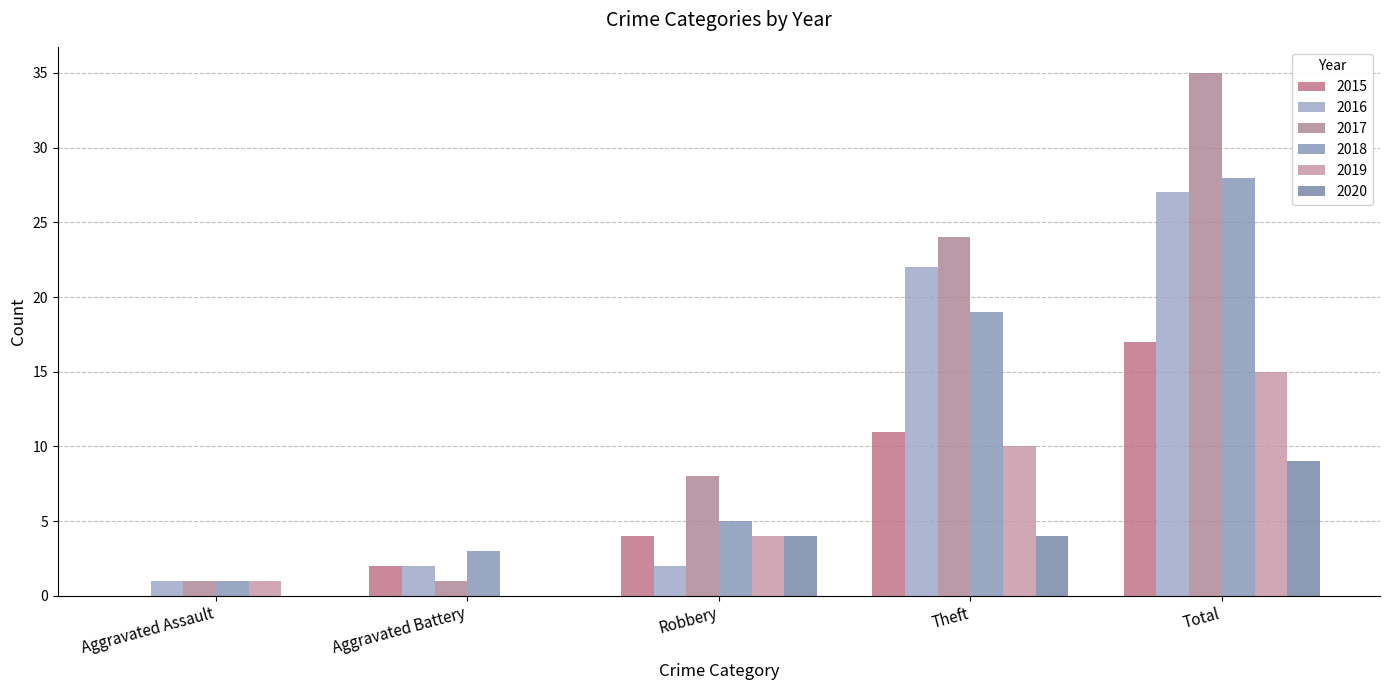

Reading right to left, transcribe all the data shown in this chart.

2015: 17	11	4	2	0
2016: 27	22	2	2	1
2017: 35	24	8	1	1
2018: 28	19	5	3	1
2019: 15	10	4	0	1
2020: 9	4	4	0	0